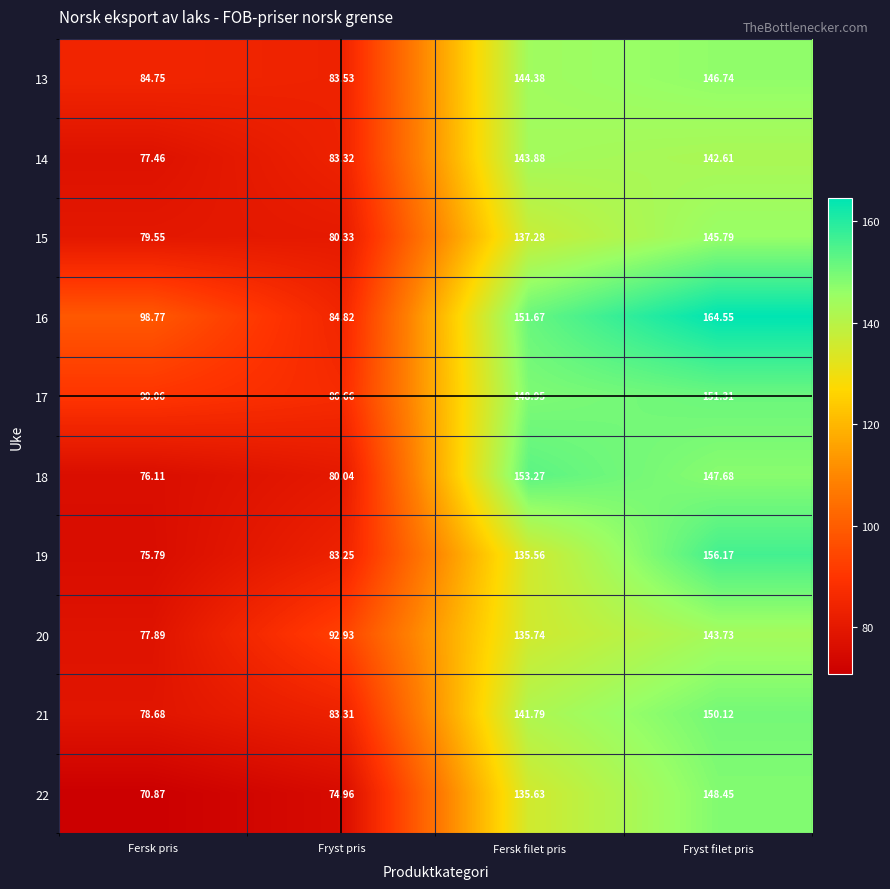

Where does the 13 series first go above 144?

Fersk filet pris